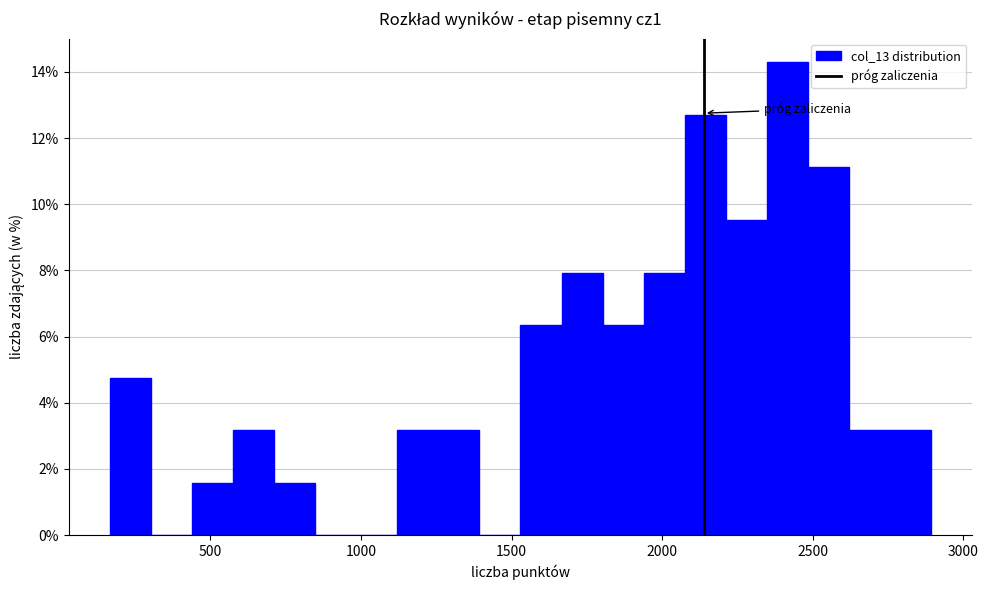

Around what value on the x-axis is the tallest bar? Give the approximate position of its centre, as read against the axis.

2400